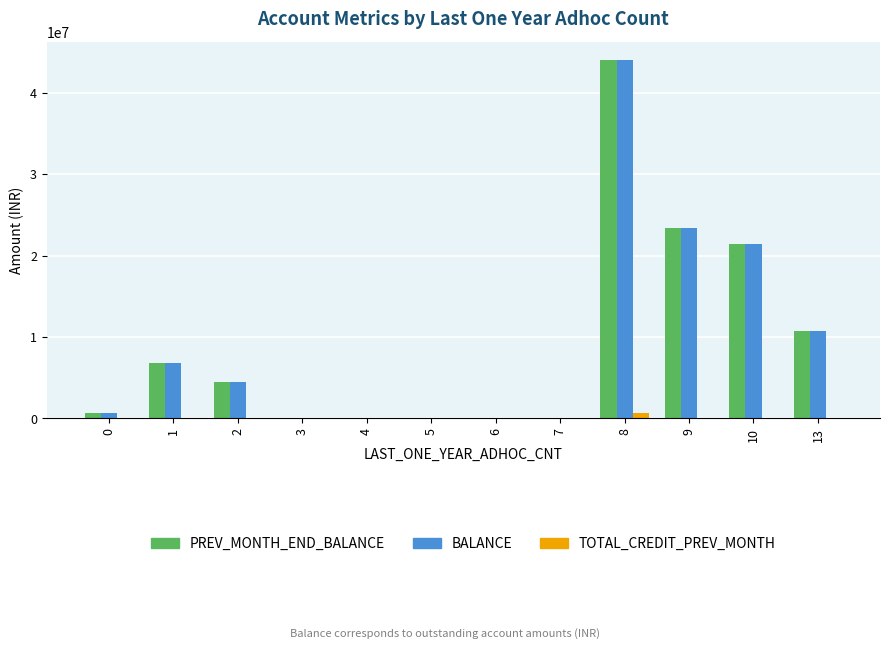

What is the total value across all series at 2?

9000680